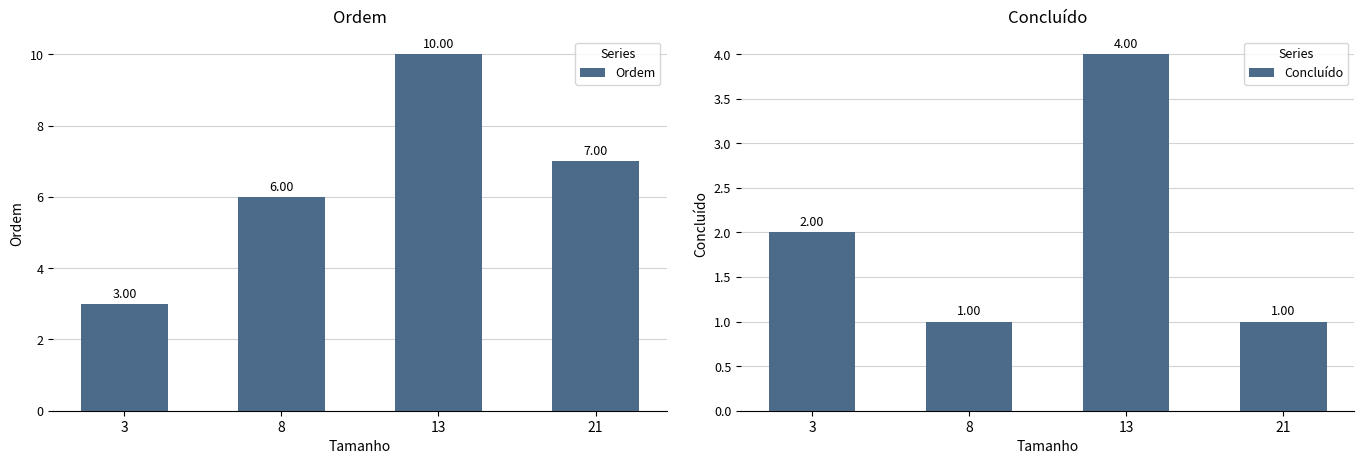

Reading right to left, list all the values displayed in this chart.

Ordem: 21=7	13=10	8=6	3=3
Concluído: 21=1	13=4	8=1	3=2